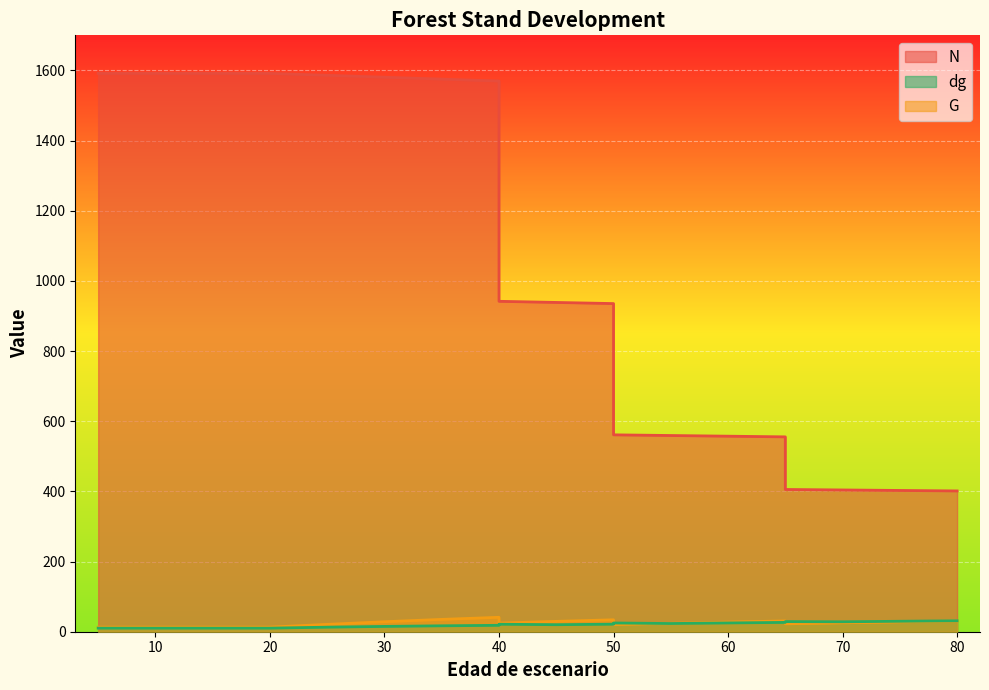

Reading left to right, list all the values displayed in this chart.

N: 1591.5	1591.5	1591.5	1591.5	1586.1	1580.6	1575.2	1569.7	941.8	938.6	935.4	561.2	559.3	557.4	555.4	405.5	404.1	402.7	401.3
G: 13.1	13.1	13.1	13.1	21.0	28.4	35.1	41.1	24.7	29.5	34.0	20.4	24.0	27.5	30.8	22.5	25.4	28.1	30.8
dg: 10.2	10.2	10.2	10.2	13.0	15.1	16.9	18.3	21.4	20.0	21.5	24.9	23.4	25.1	26.6	28.9	28.3	29.8	31.2